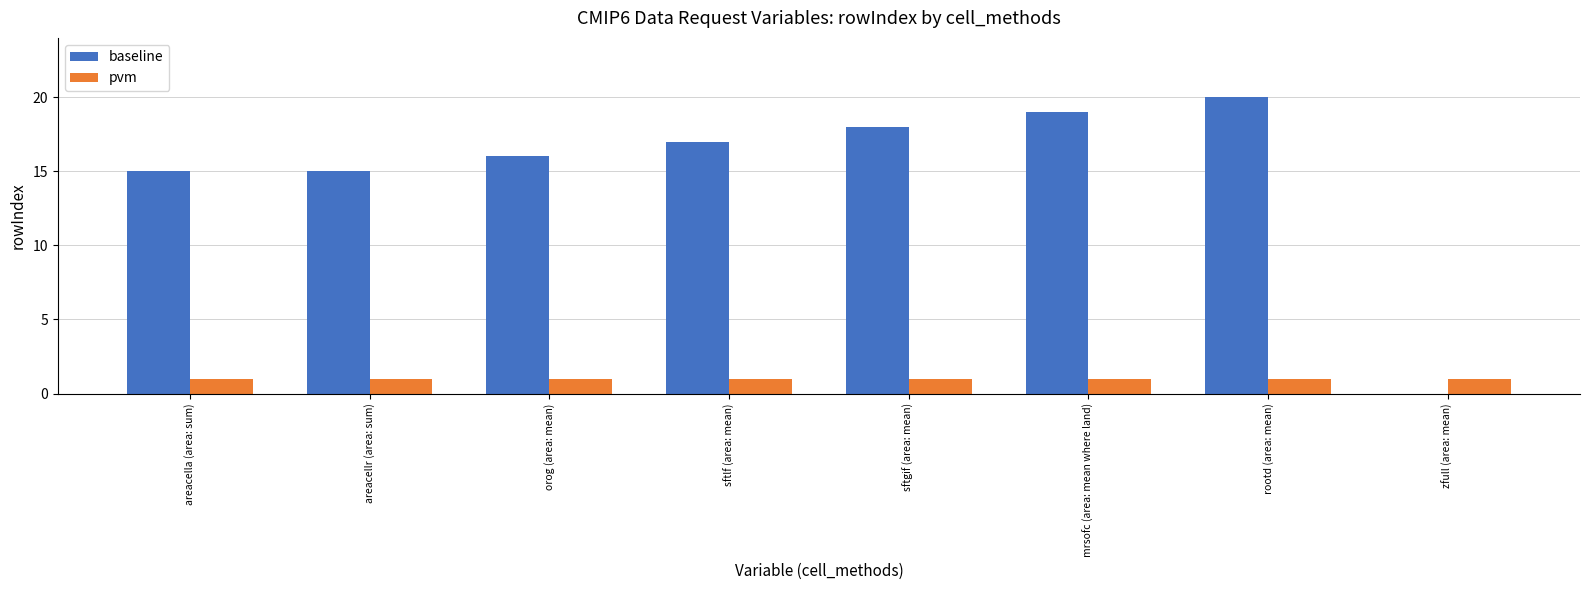

What are all the series names shown in the legend?

baseline, pvm